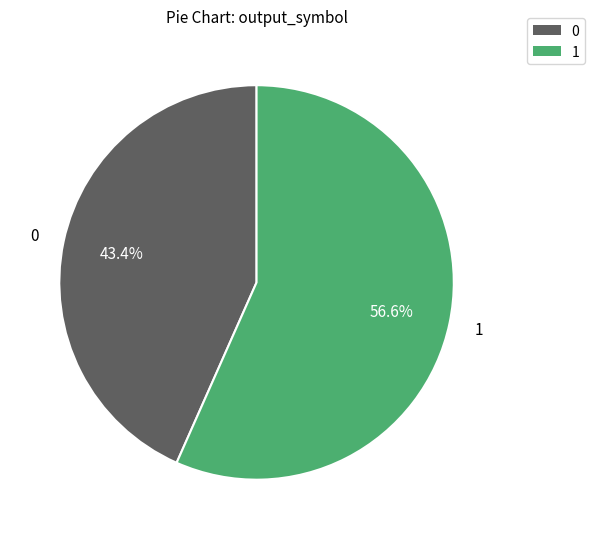

Is there a majority slice in this chart?

Yes